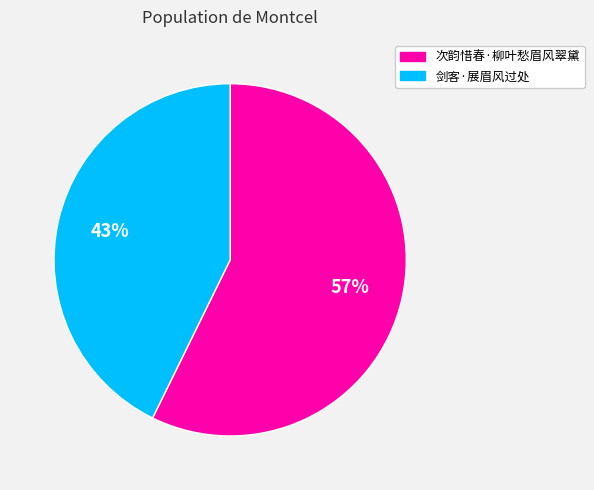

How many segments does this pie chart have?

2